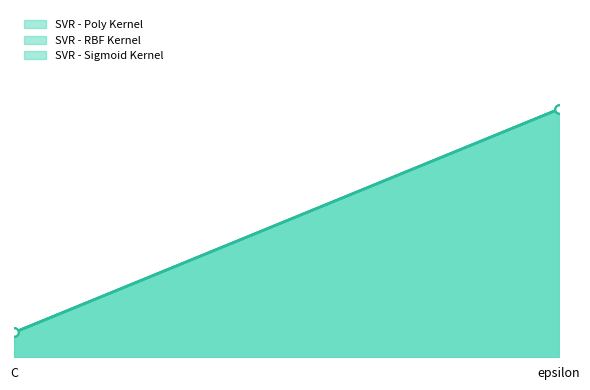

At which label does SVR - RBF Kernel reach its peak?

epsilon